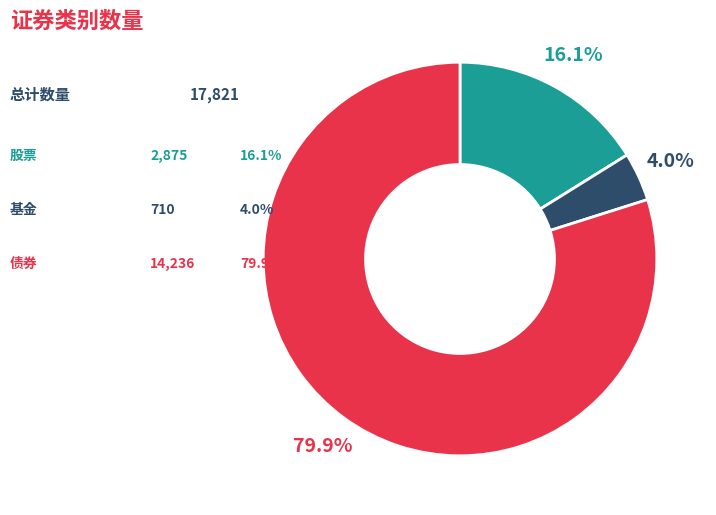

Is there any slice that represents more than half of the pie?

Yes